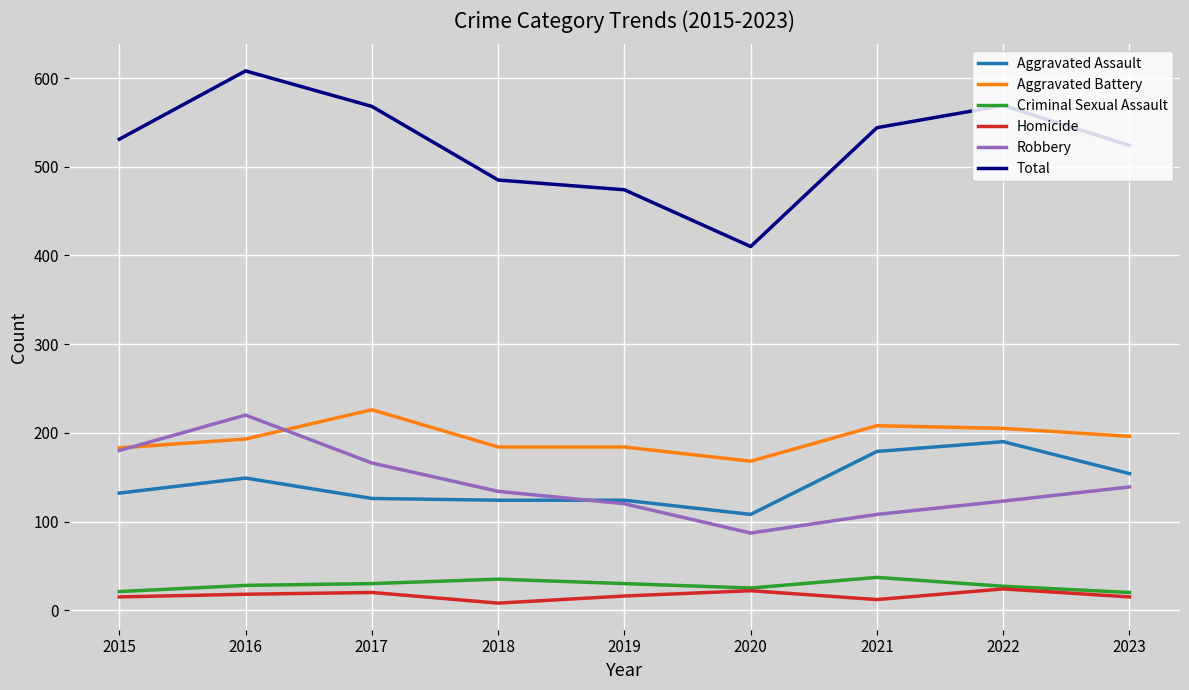

At which category is the sum across all series the highest?

2016